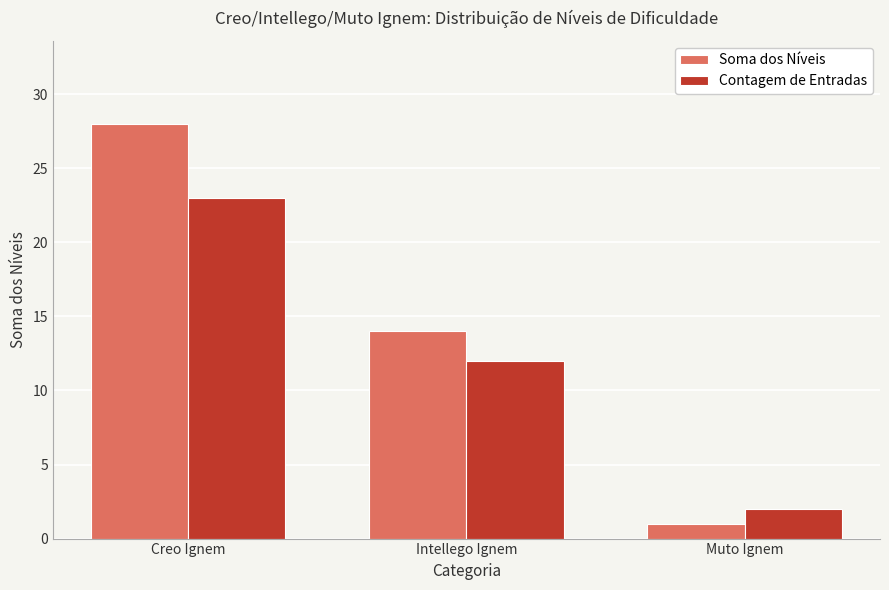

Is the value of Contagem de Entradas at Intellego Ignem greater than the value of Soma dos Níveis at Intellego Ignem?

No